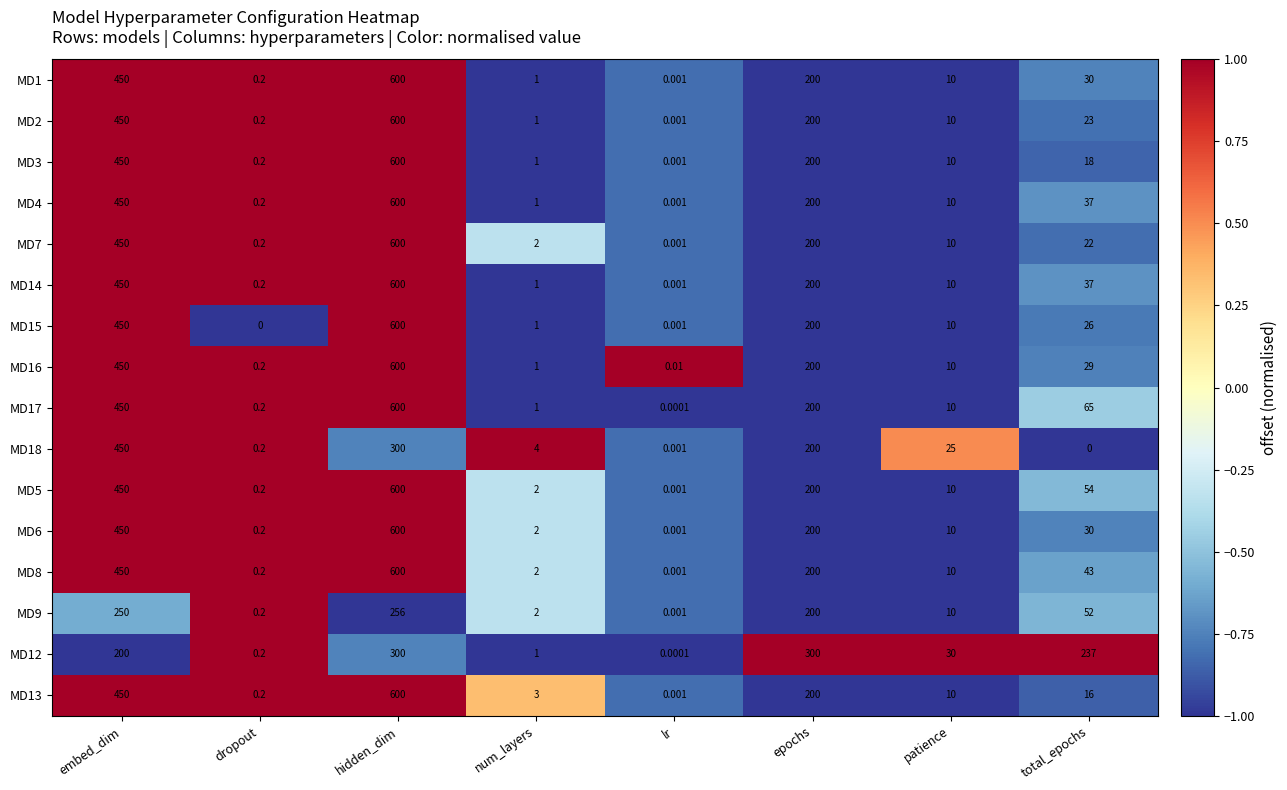

At which label does MD5 first exceed 54?

embed_dim